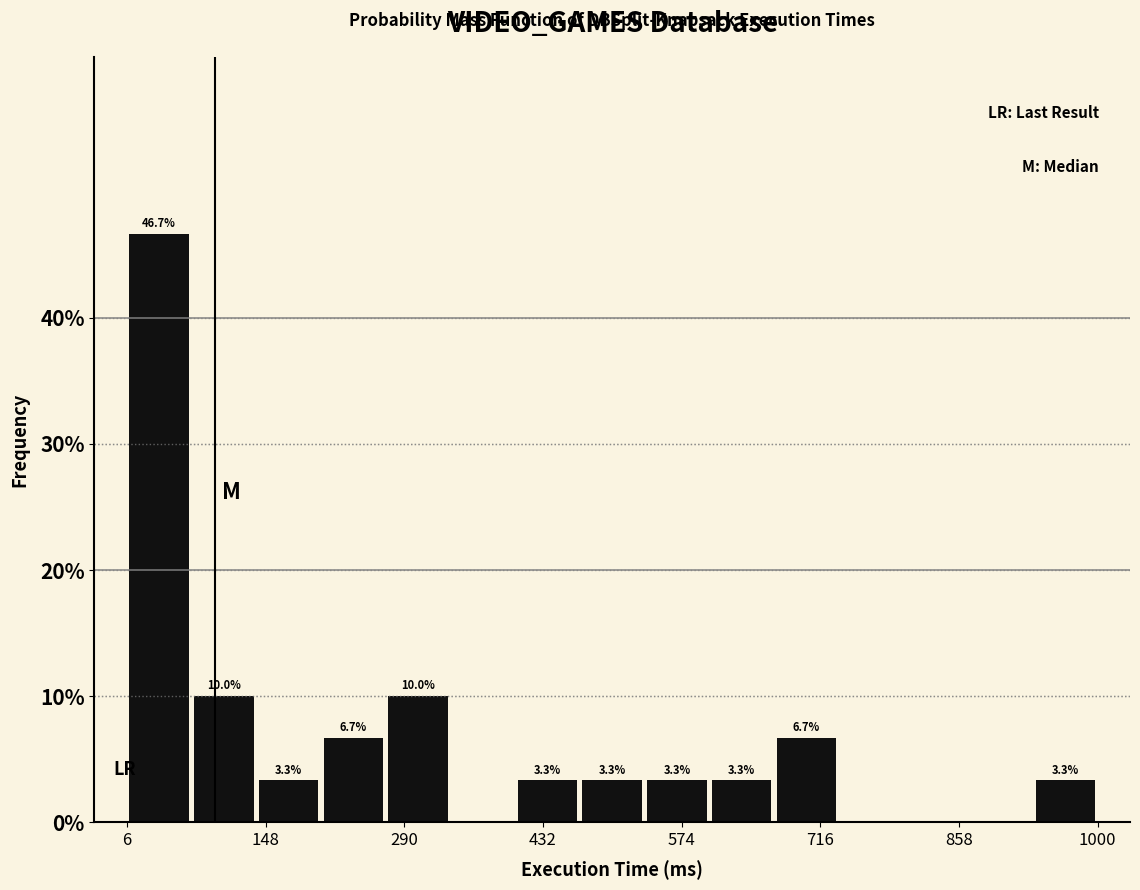

Around what value on the x-axis is the tallest bar? Give the approximate position of its centre, as read against the axis.

40